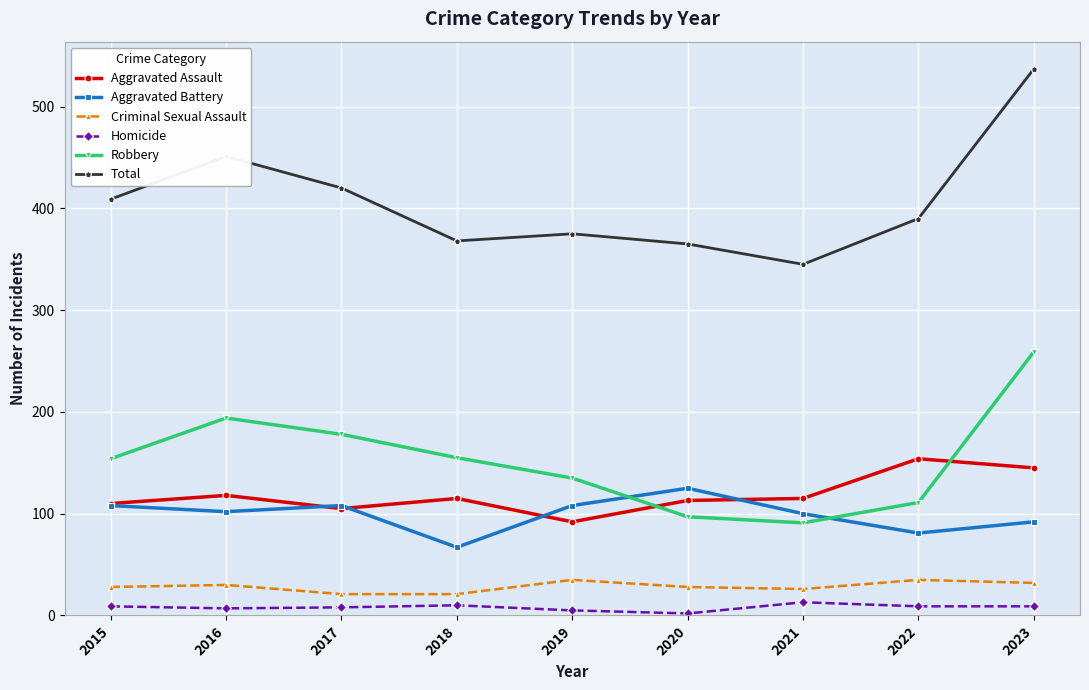

Which label corresponds to the largest value in the chart?

2023